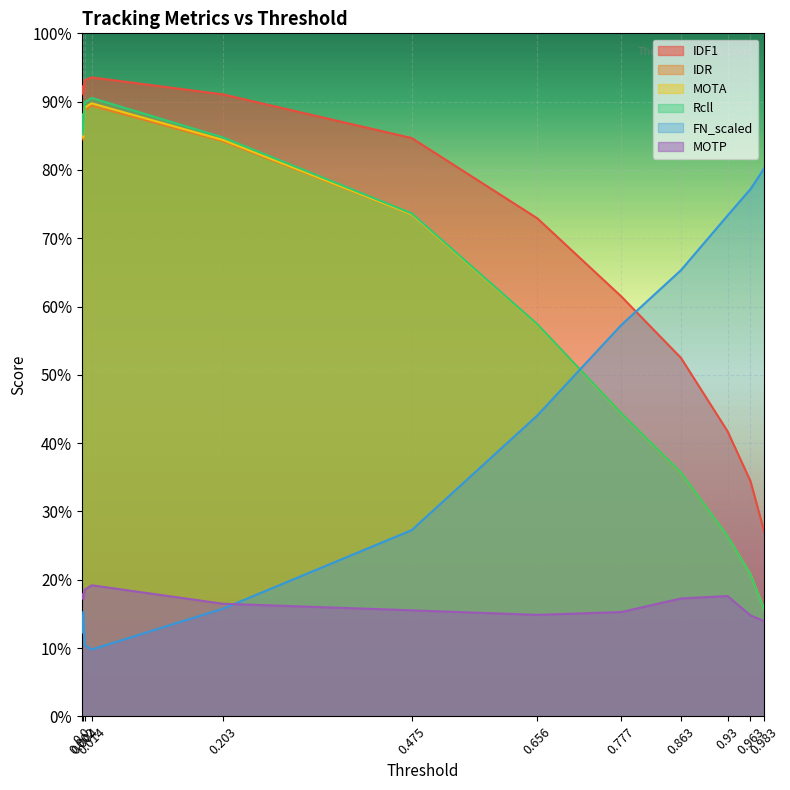

At how many categories does at least one series exceed 0?

12